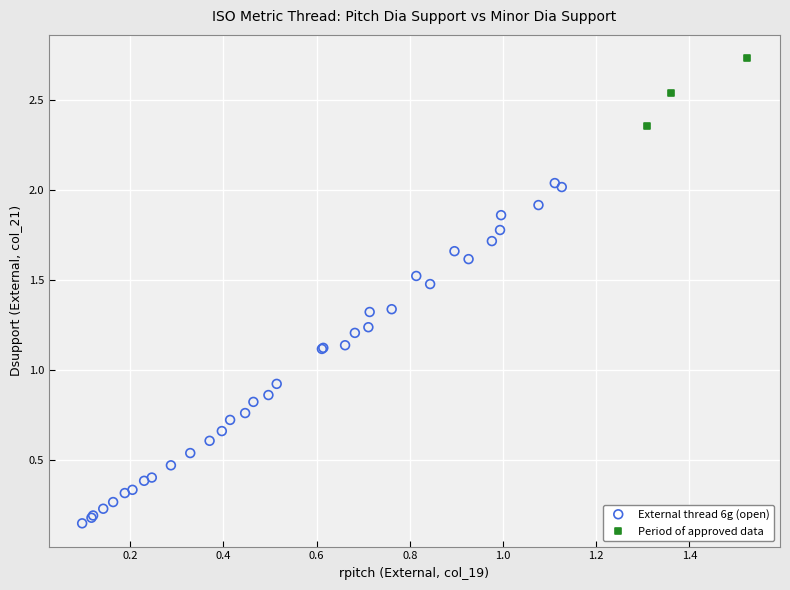

Which series has the largest Y range (max minus min)?

External thread 6g (open)